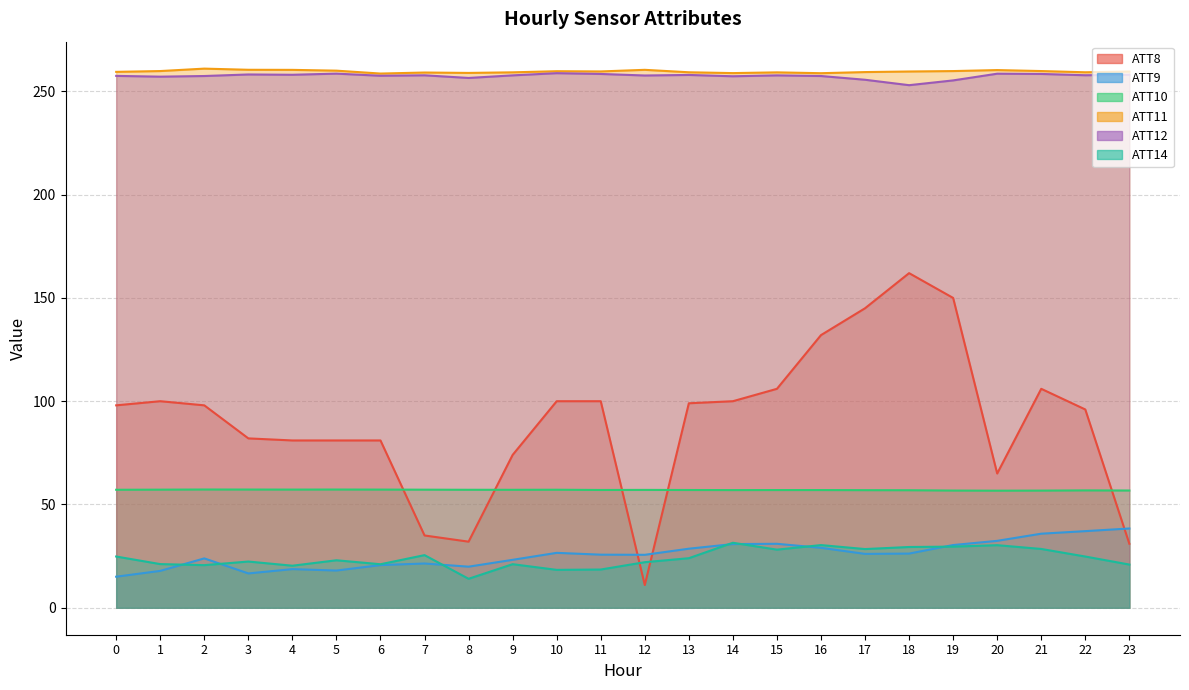

What is the highest value of the ATT12 series?

258.8